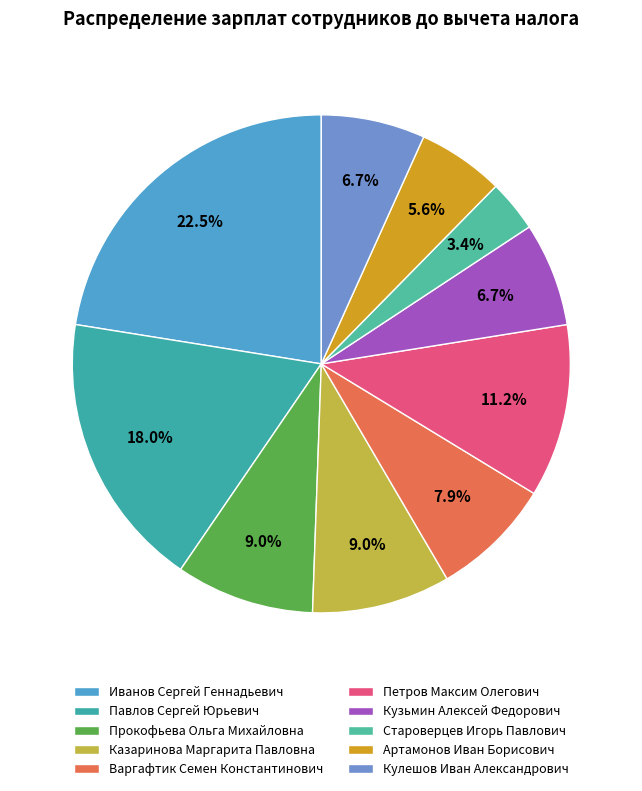

The Кузьмин Алексей Федорович slice represents 1% of the pie. True or false?

False